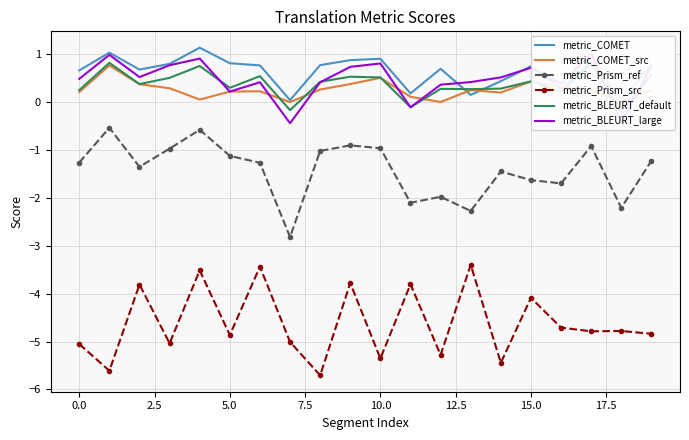

What is the highest value of the metric_COMET_src series?

0.8